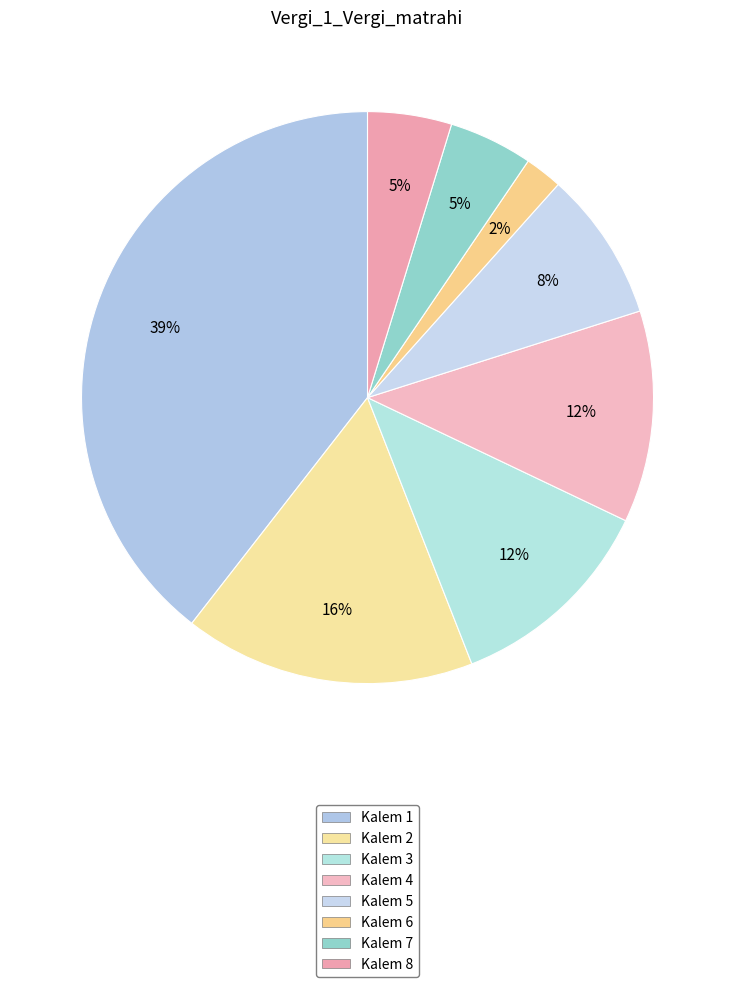

Count the number of slices in the pie.

8